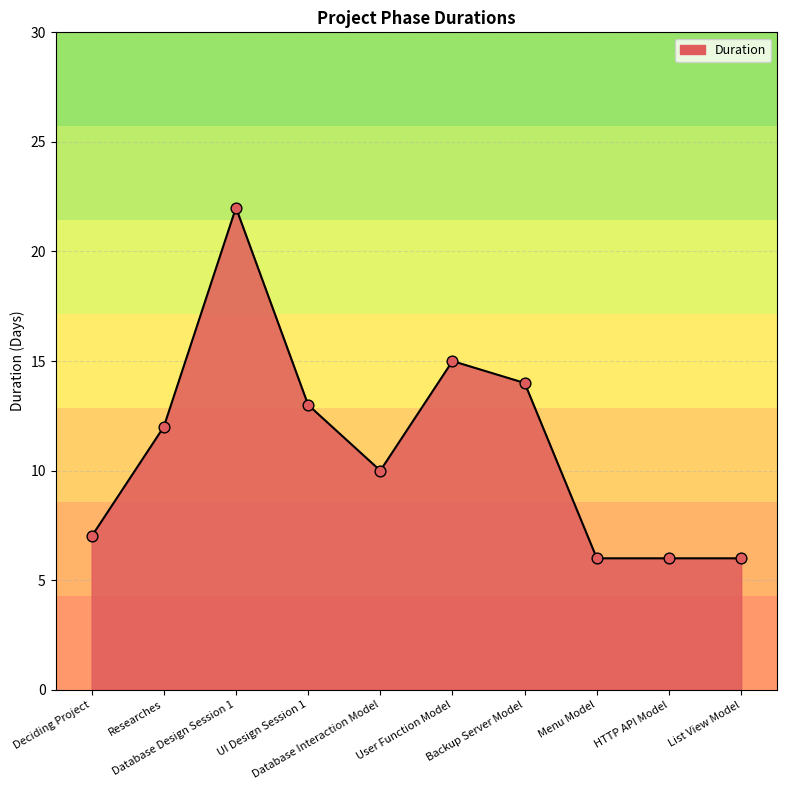

What is the change in value from Deciding Project to Database Design Session 1?

+15